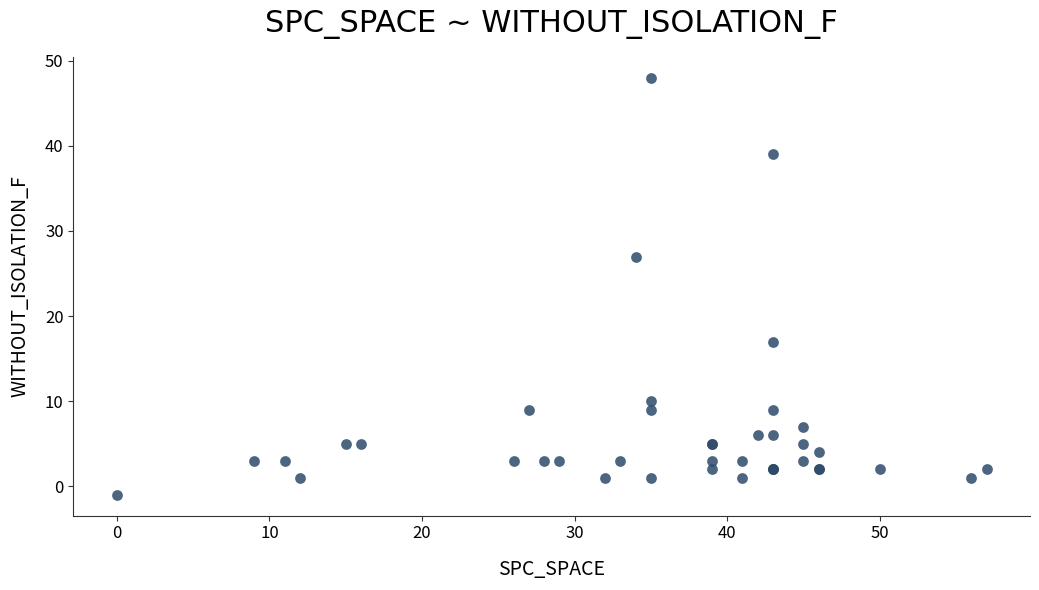

What Y value in the scatter plot is closest to 23?

27